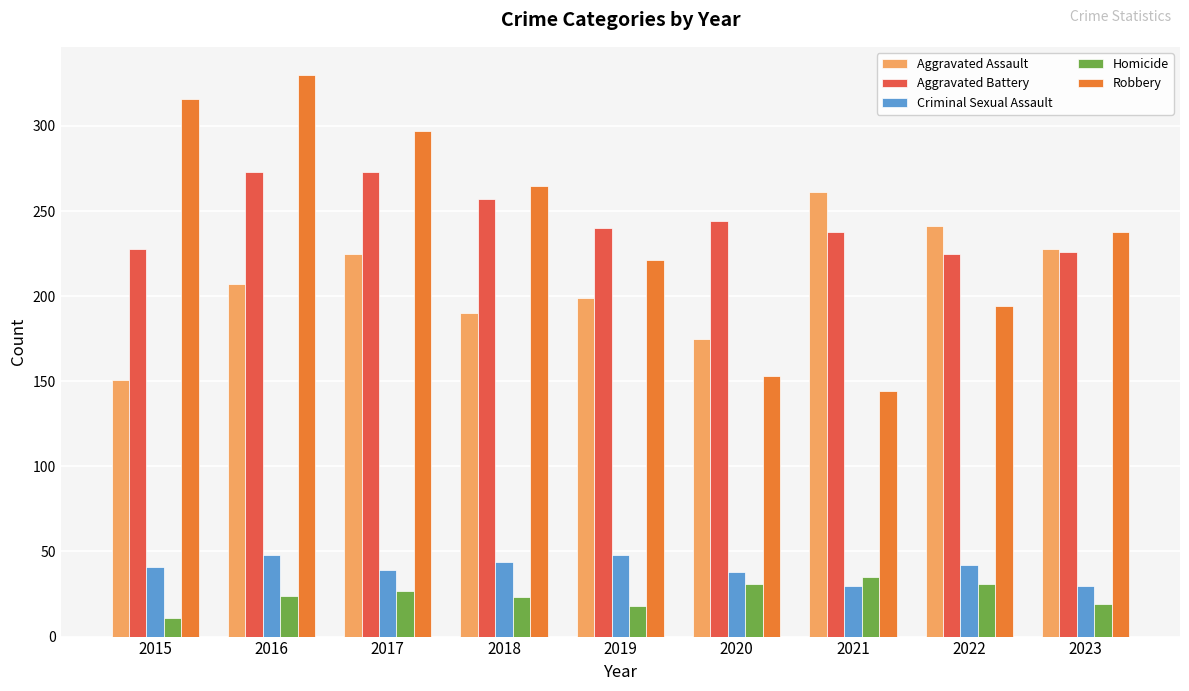

What is the difference between the maximum and minimum values in the Criminal Sexual Assault series?

18